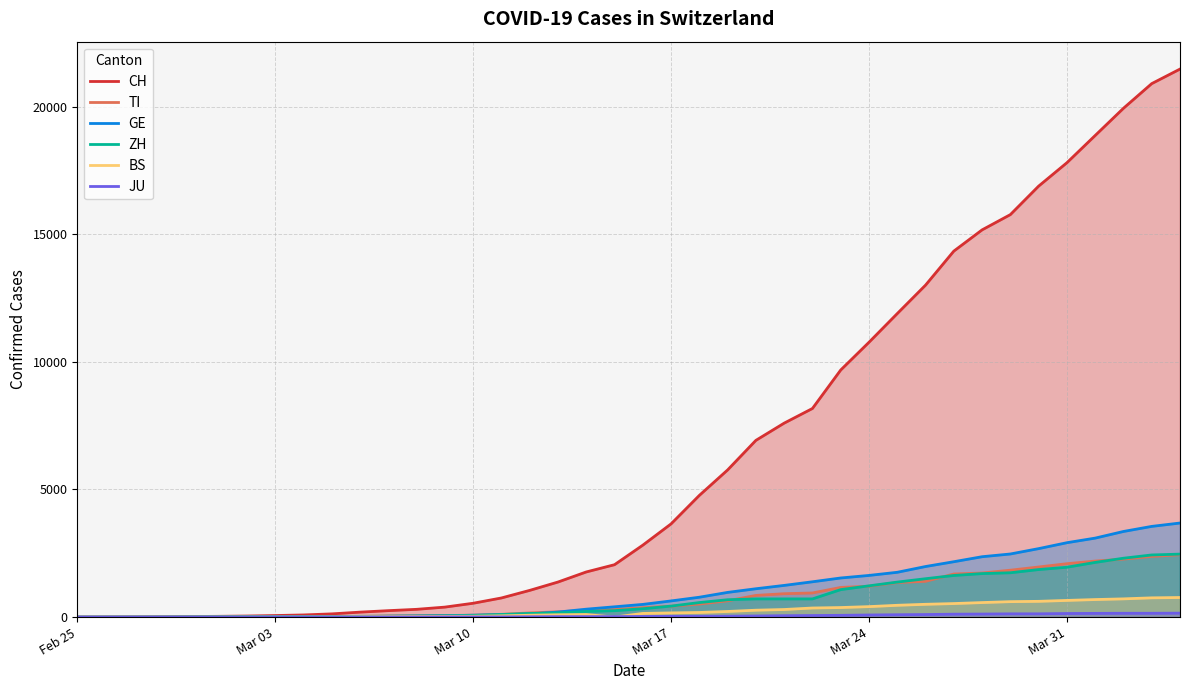

Which series has the largest range (max minus min)?

CH